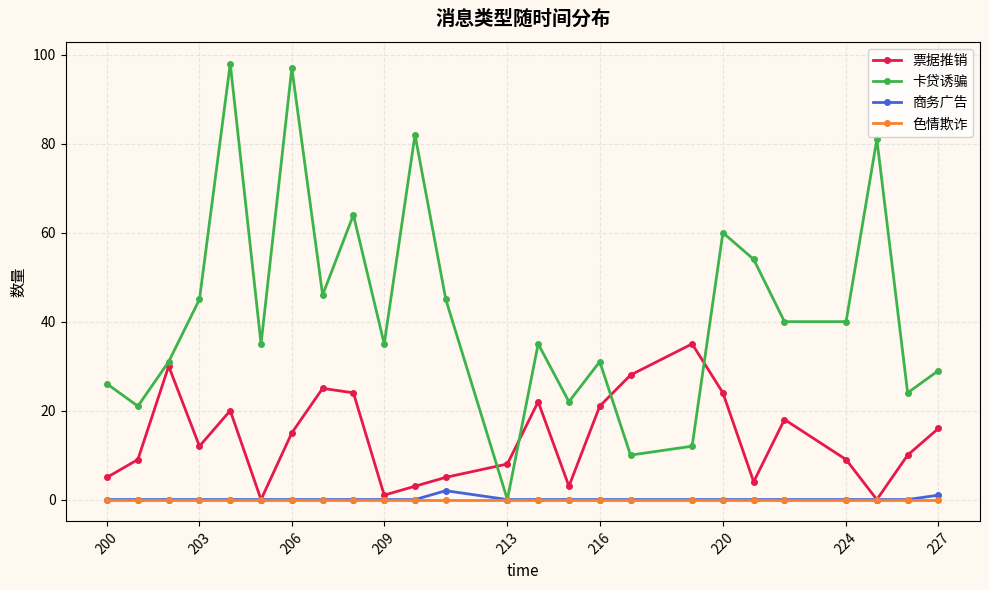

What are all the series names shown in the legend?

票据推销, 卡贷诱骗, 商务广告, 色情欺诈